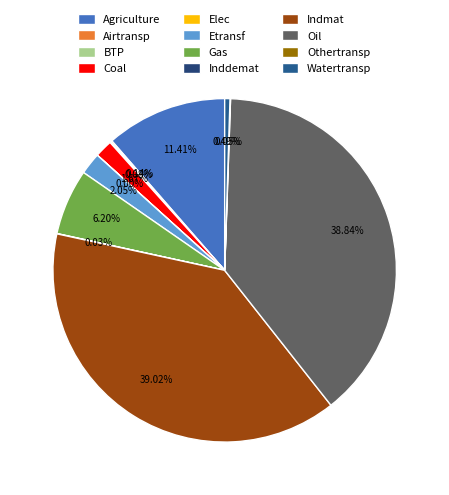

True or false: Inddemat accounts for 1% of the total.

False